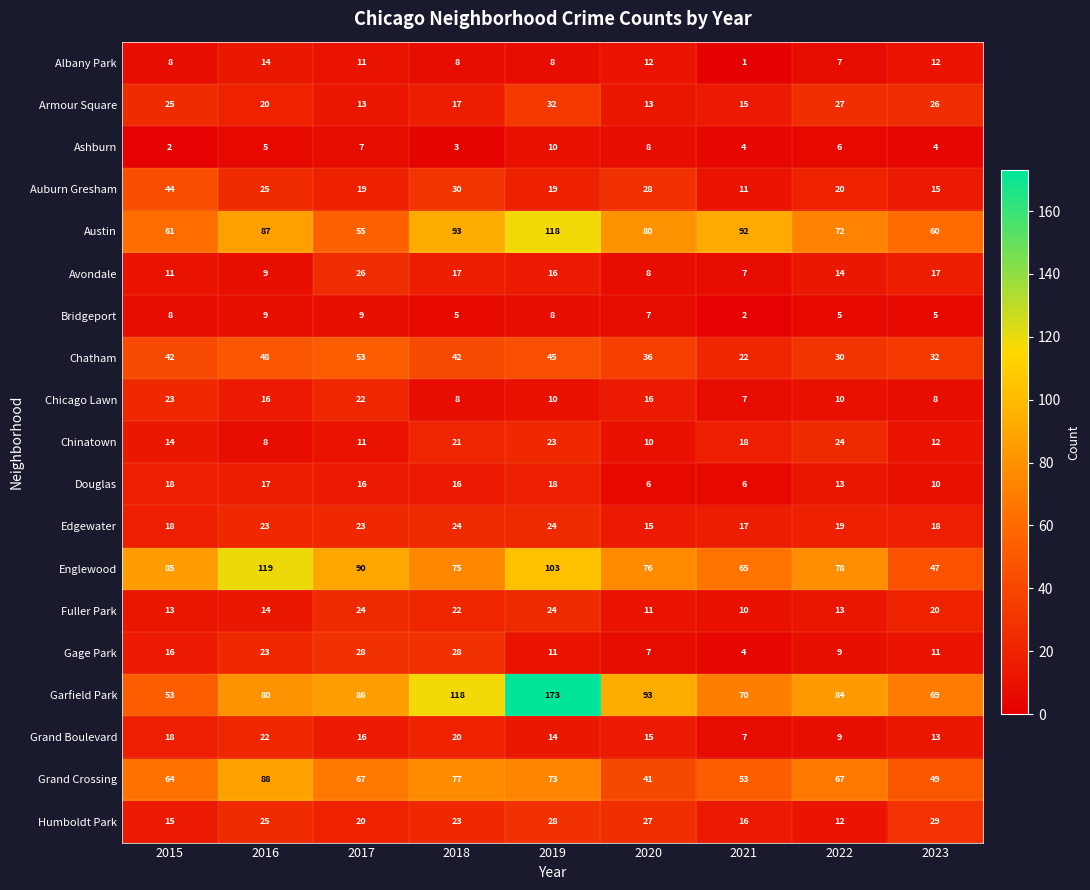

Which series has the largest range (max minus min)?

Garfield Park